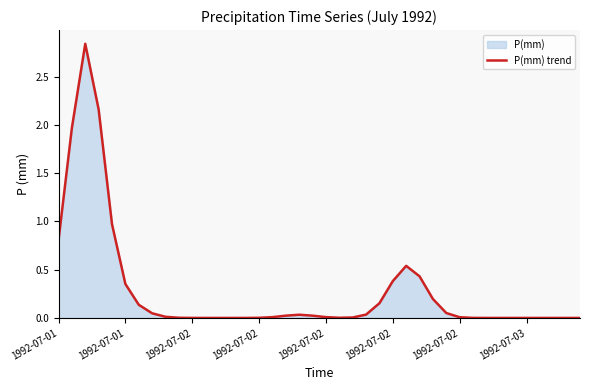

What is the difference between the second highest and second lowest values?

2.2